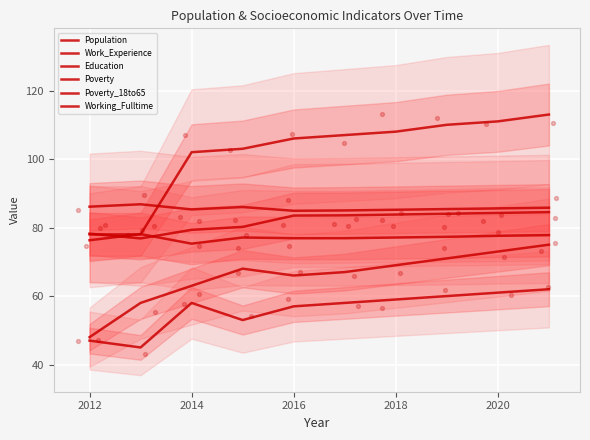

Which series reaches the minimum Y coordinate?

Poverty_18to65